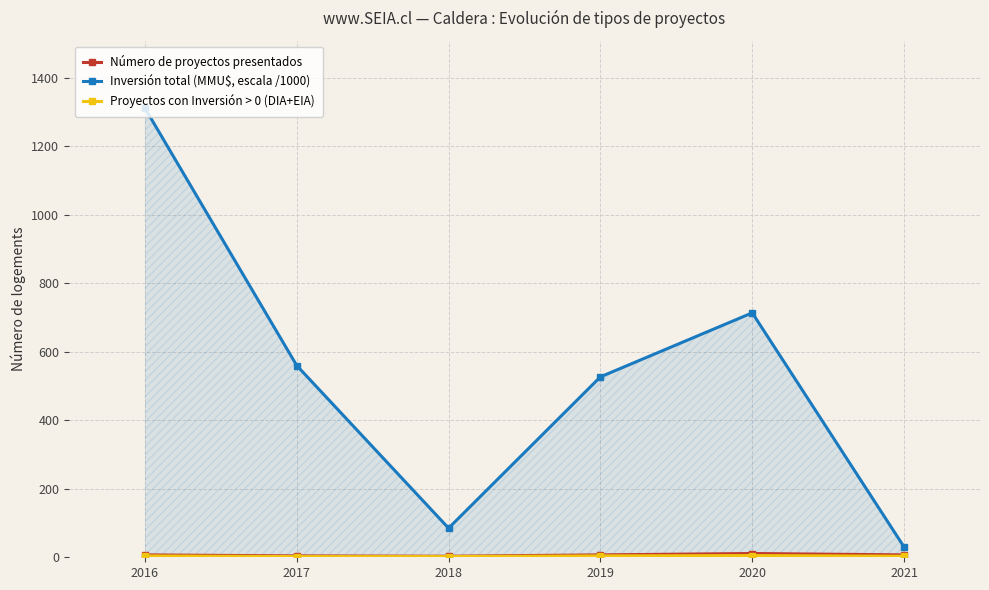

What is the total value across all series at 2021?

40